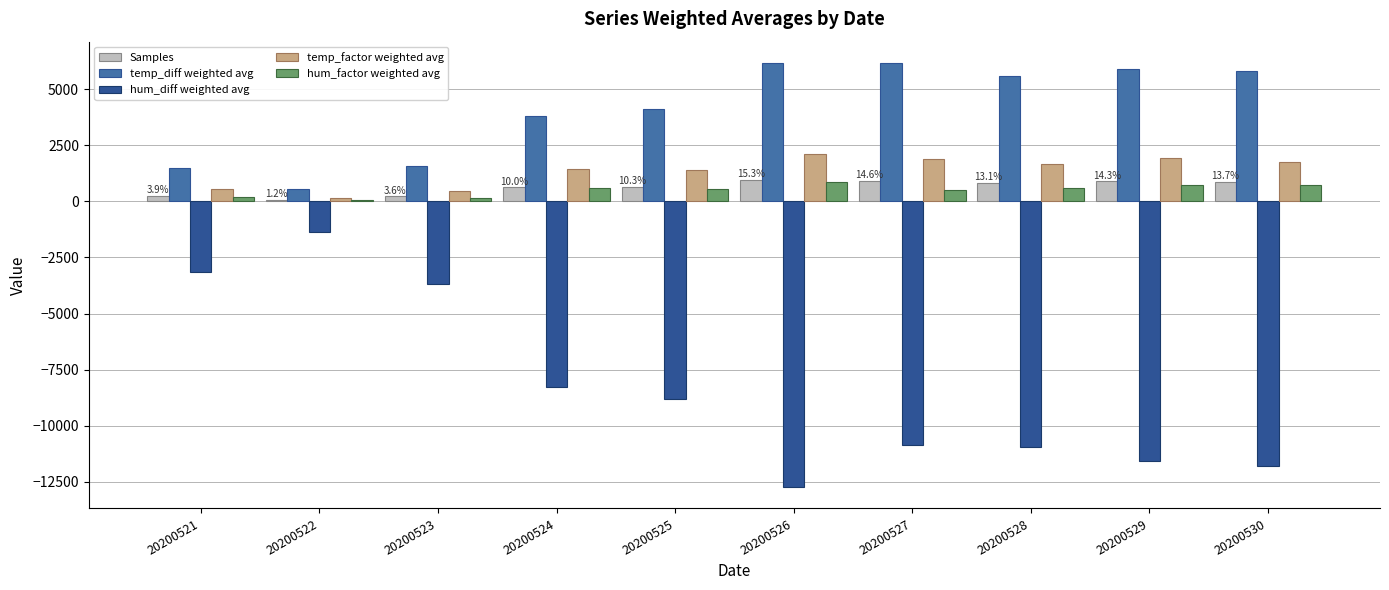

What is the sum of the temp_factor weighted avg values at 20200529 and 20200524?

3383.6